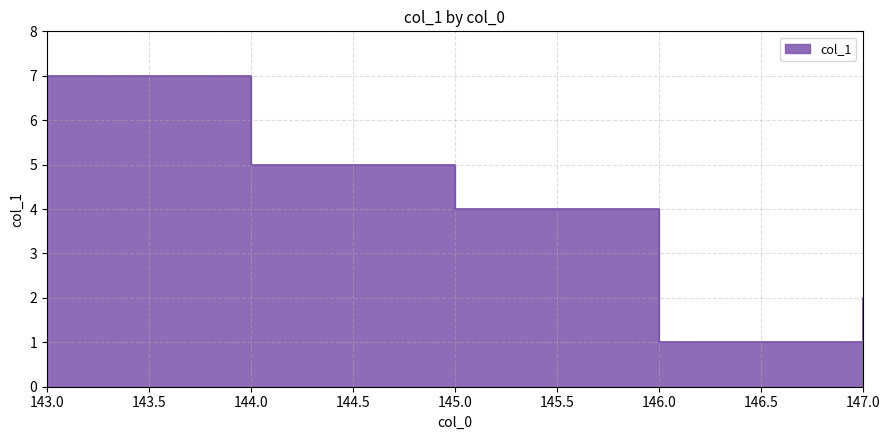

How many data points are less than 4?

2